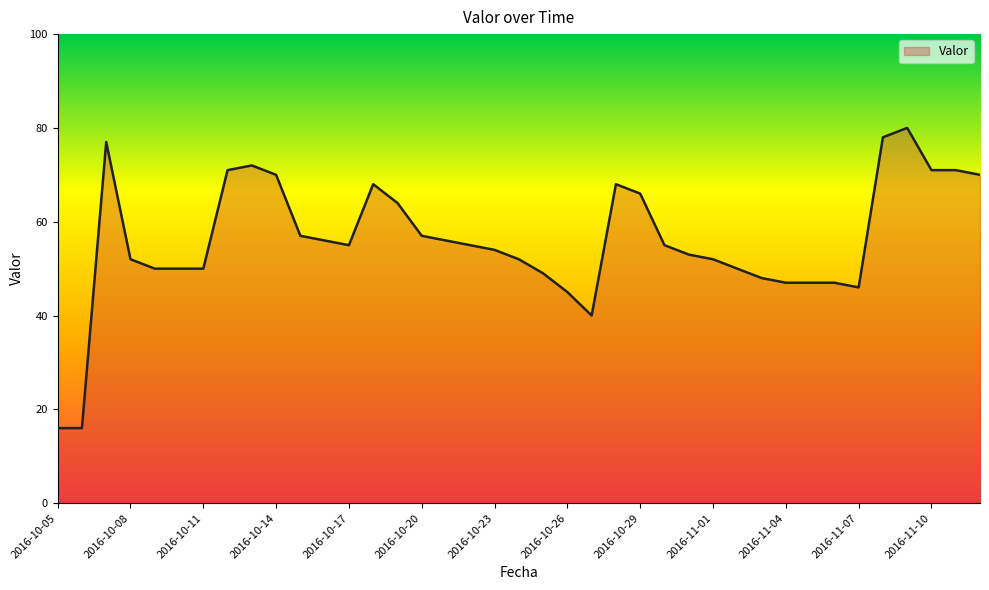

What is the difference between the maximum and minimum values?

64